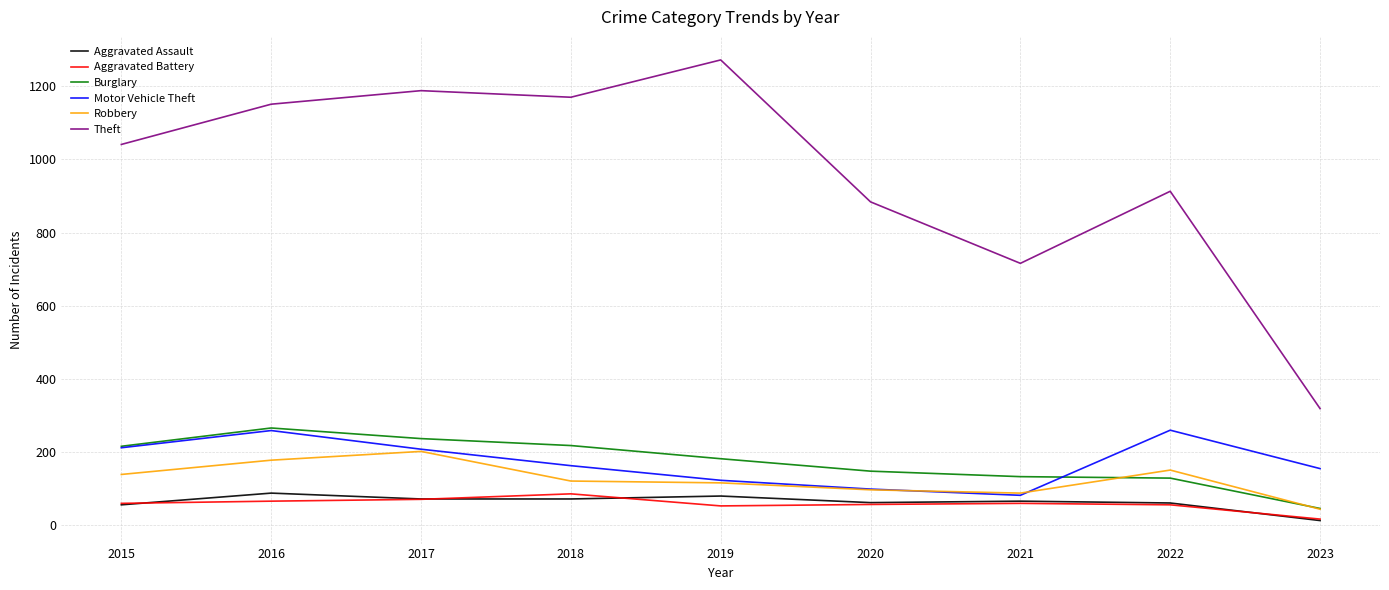

The value of Motor Vehicle Theft at 2021 is 82. True or false?

True